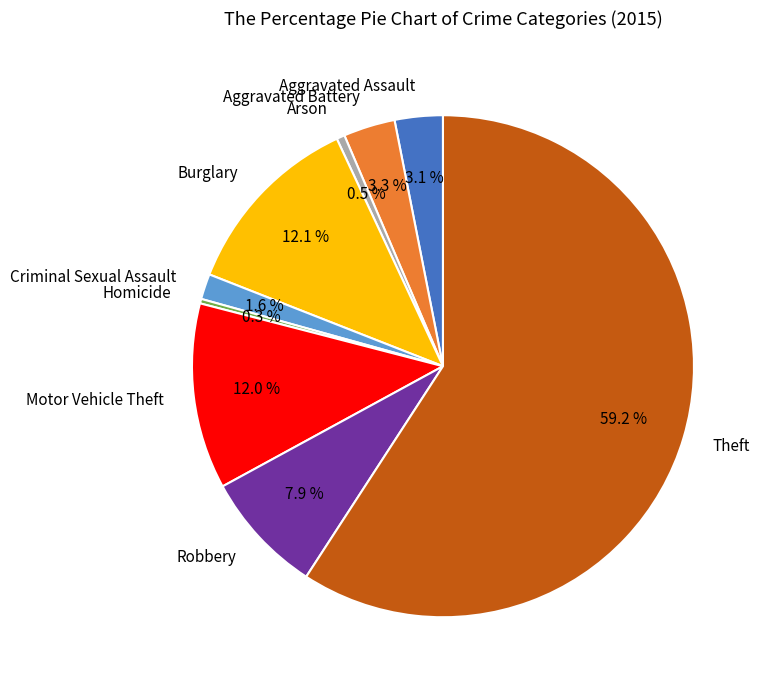

Which category has the biggest portion of the pie?

Theft